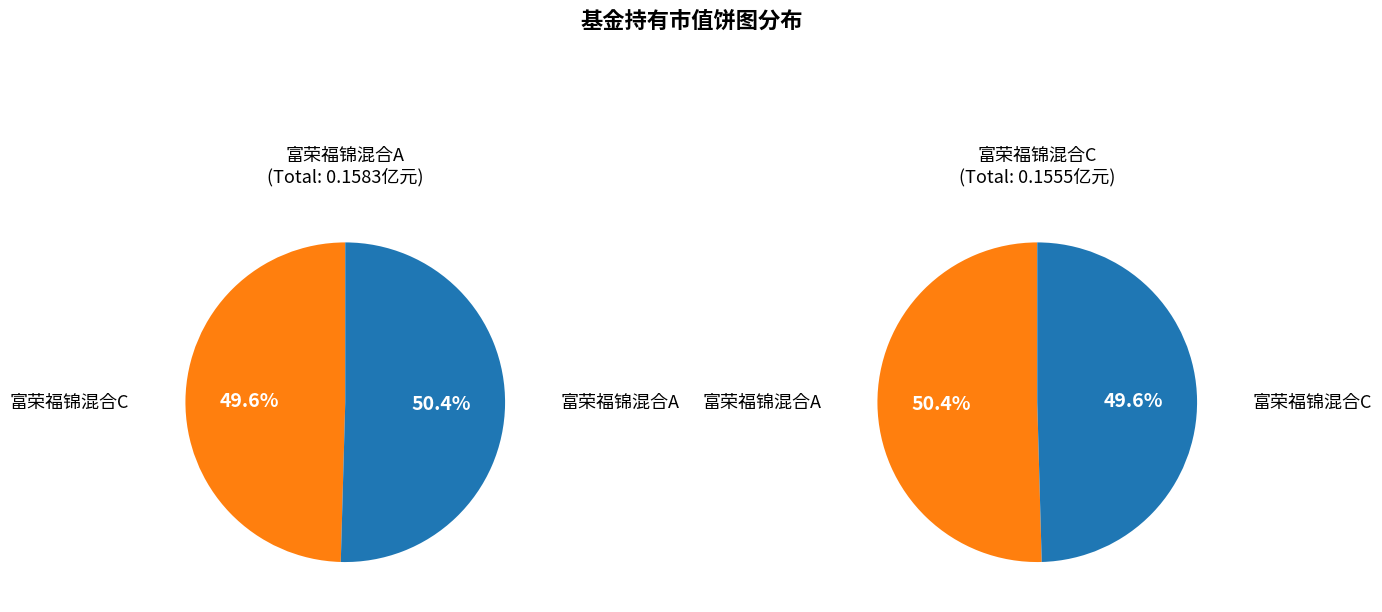

Which category has the smallest portion of the pie?

富荣福锦混合C